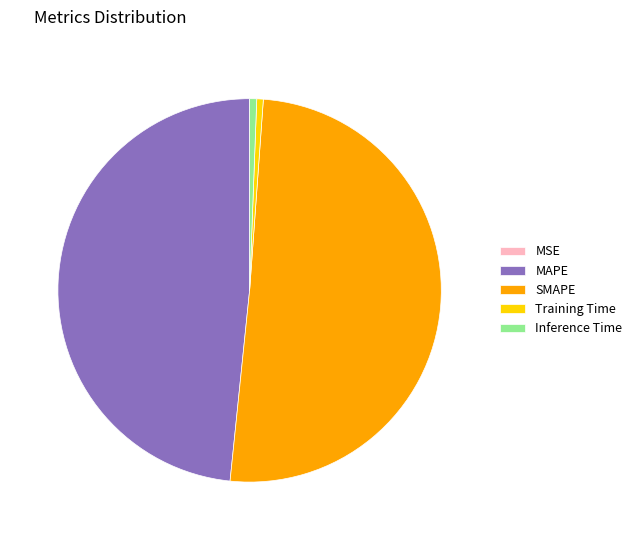

Is it true that MAPE is 38% of the pie?

False